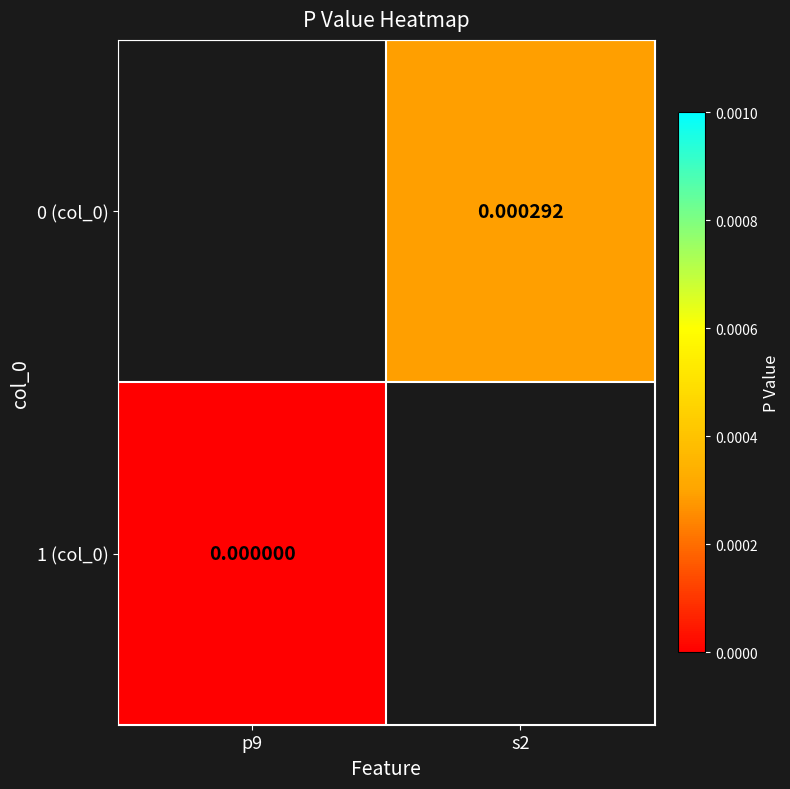

True or false: 1 (col_0) has a value of 0.0 at p9.

True